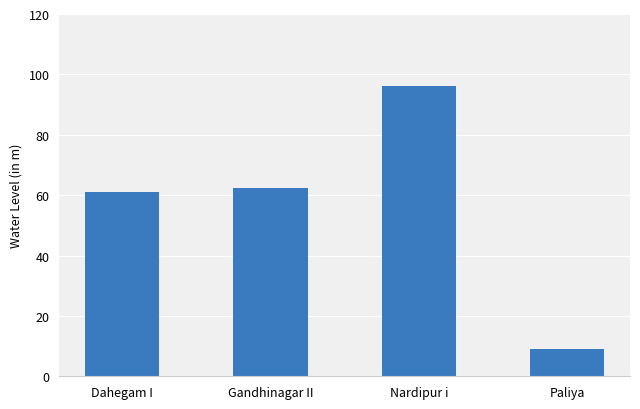

Rank the categories by value from lowest to highest.

Paliya, Dahegam I, Gandhinagar II, Nardipur i